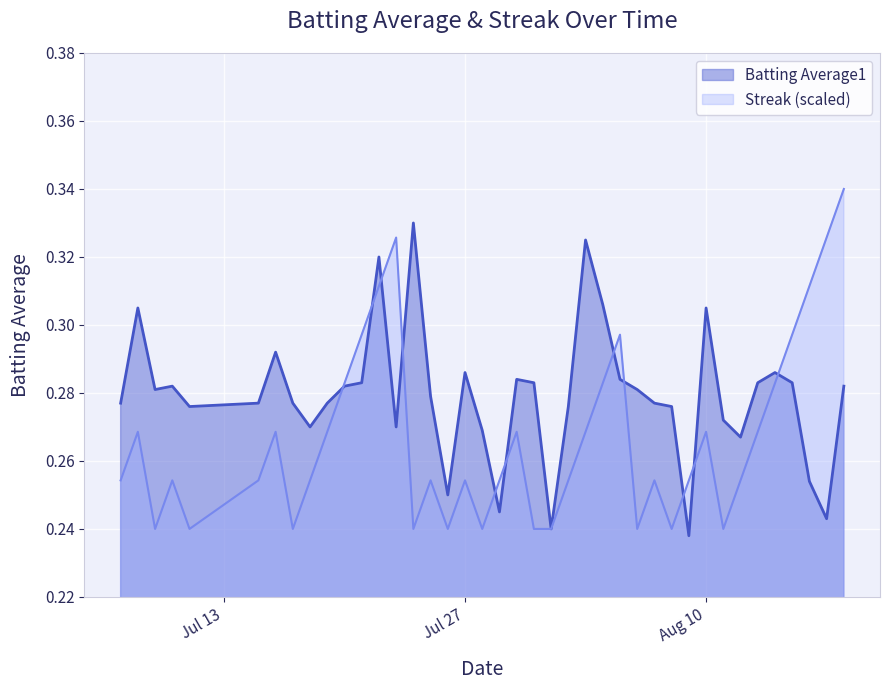

Which series has the widest spread of values?

Streak (scaled)